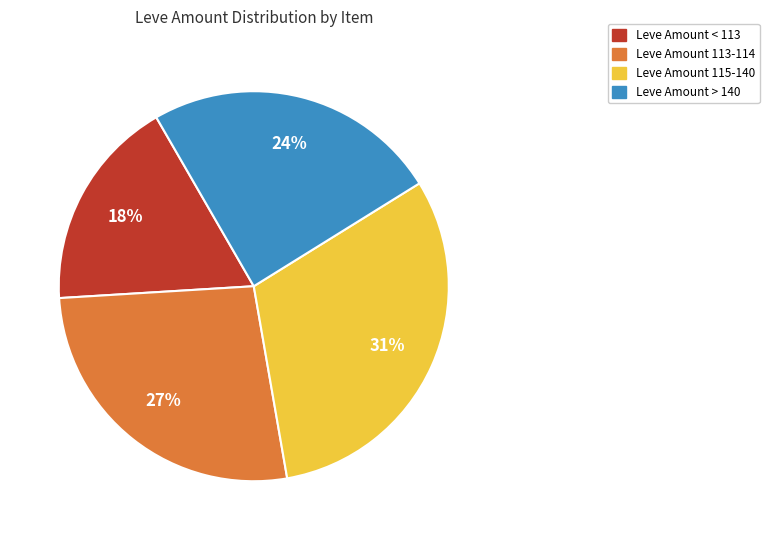

Is the sum of Leve Amount 115-140 and Leve Amount < 113 greater than half?

No